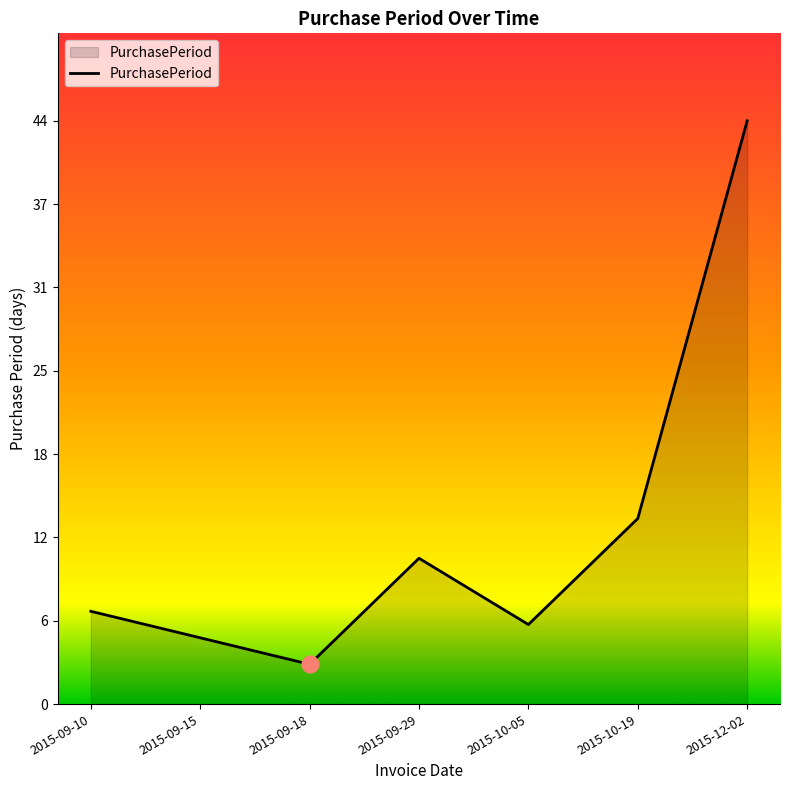

What is the average value?

13